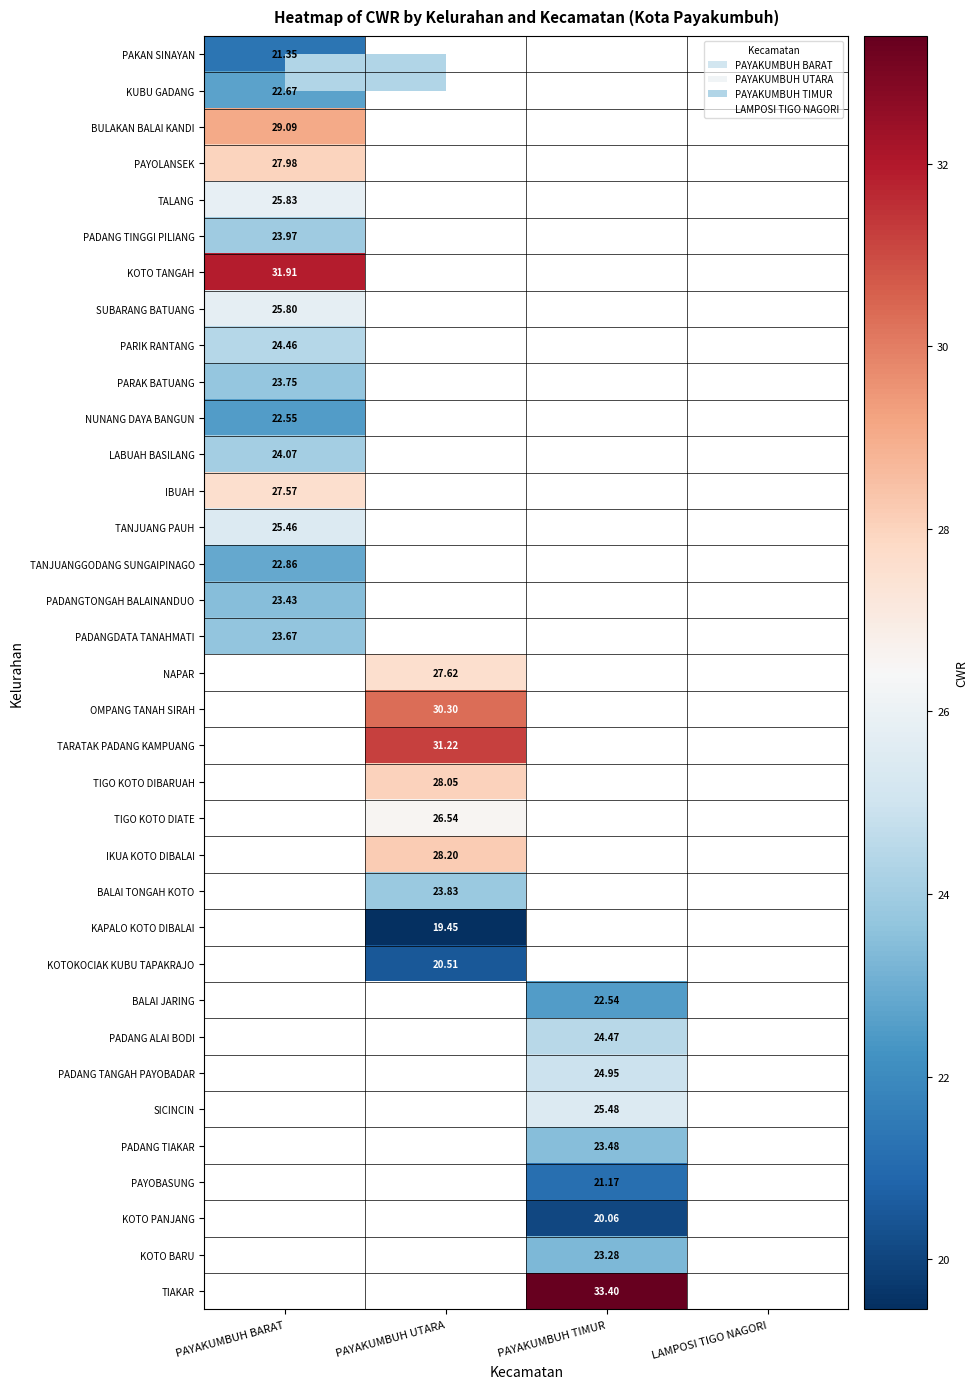

How many series are shown in this chart?

35